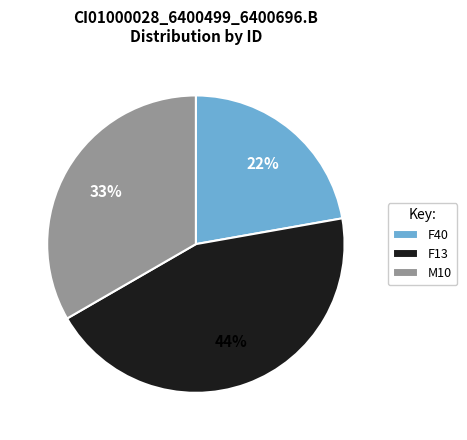

To the nearest percent, what portion does M10 represent?

33%